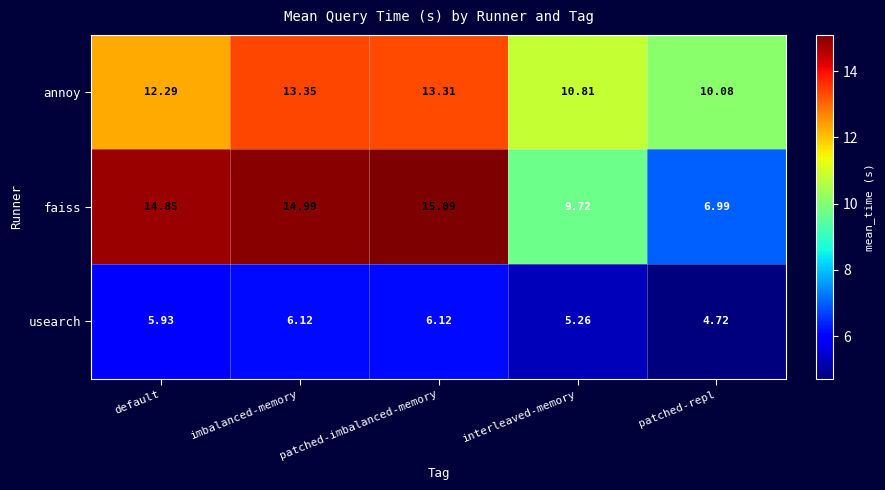

Rank the series by their maximum value, from lowest to highest.

usearch, annoy, faiss